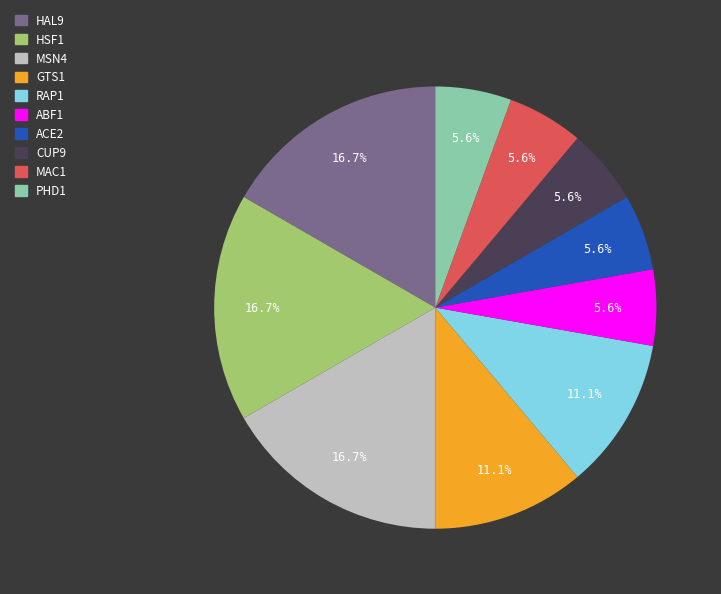

Count the number of slices in the pie.

10